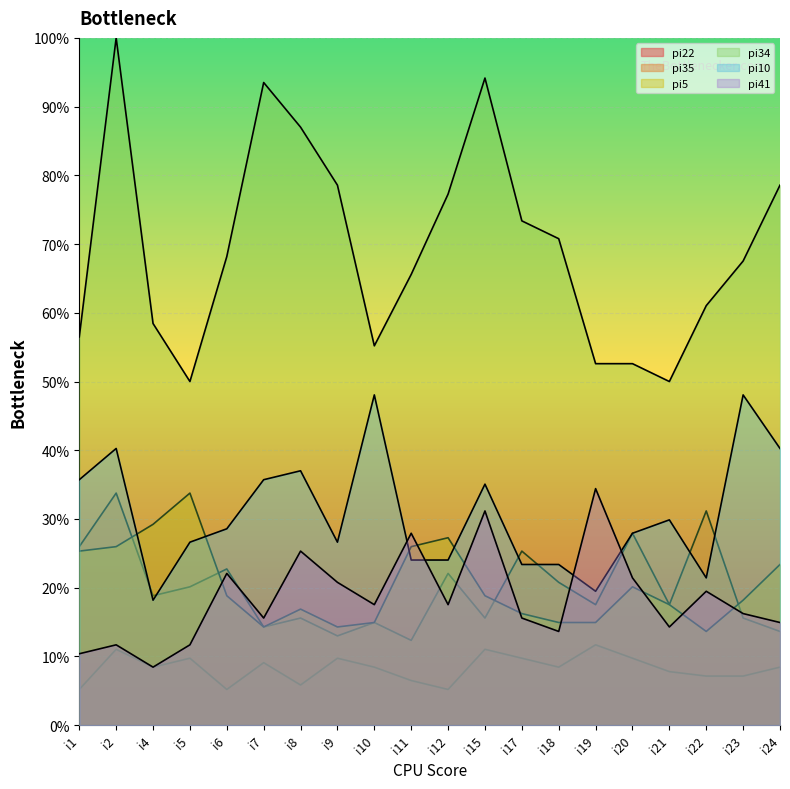

Is it true that pi41 equals 0.2 at i23?

True